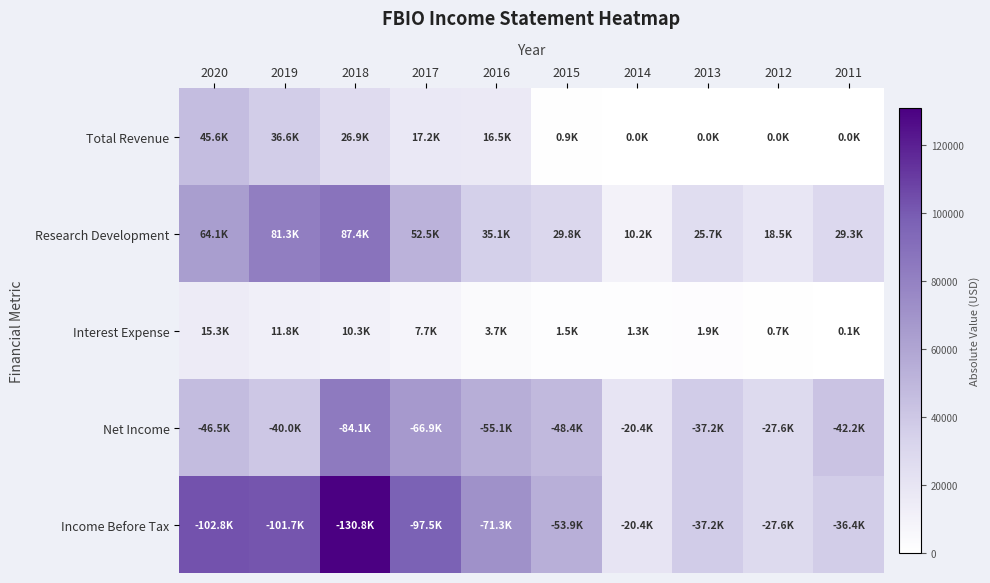

How many series are shown in this chart?

5